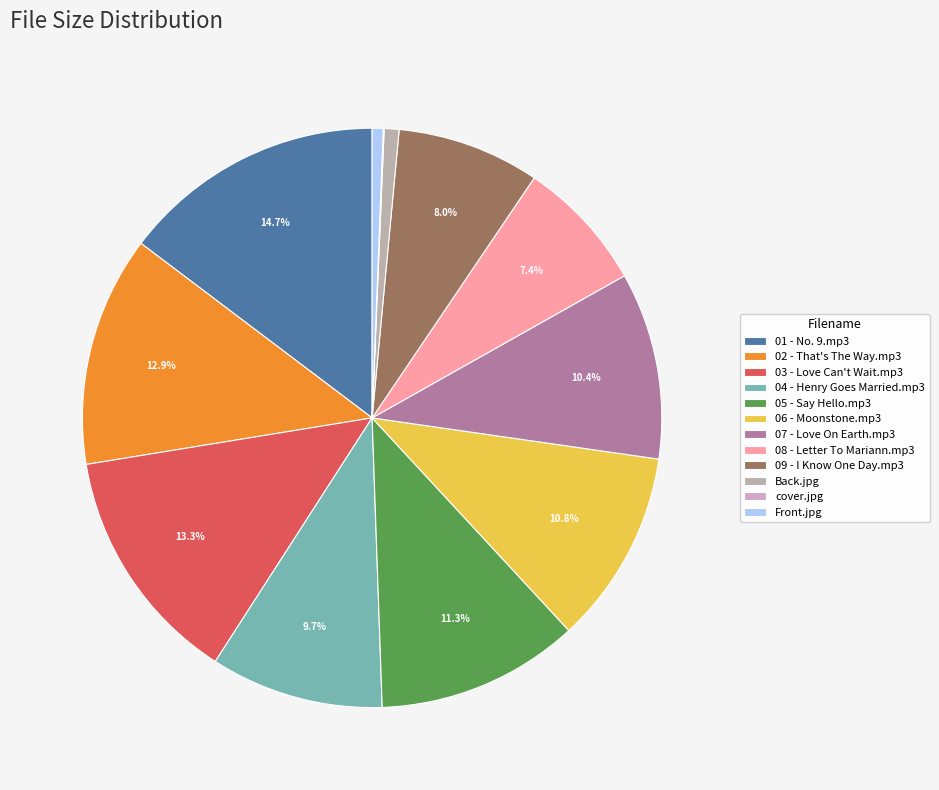

How many slices are in this pie chart?

12